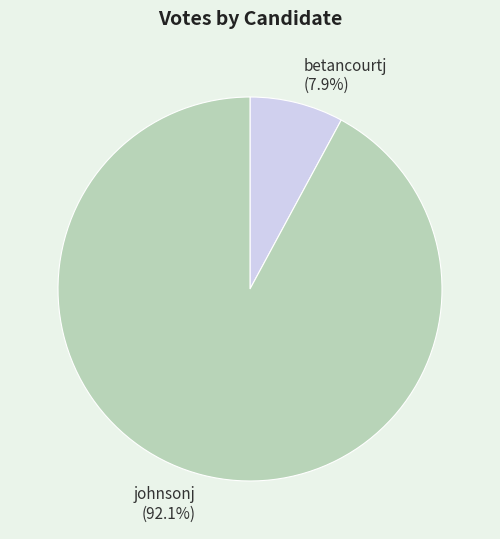

The betancourtj slice represents 20% of the pie. True or false?

False